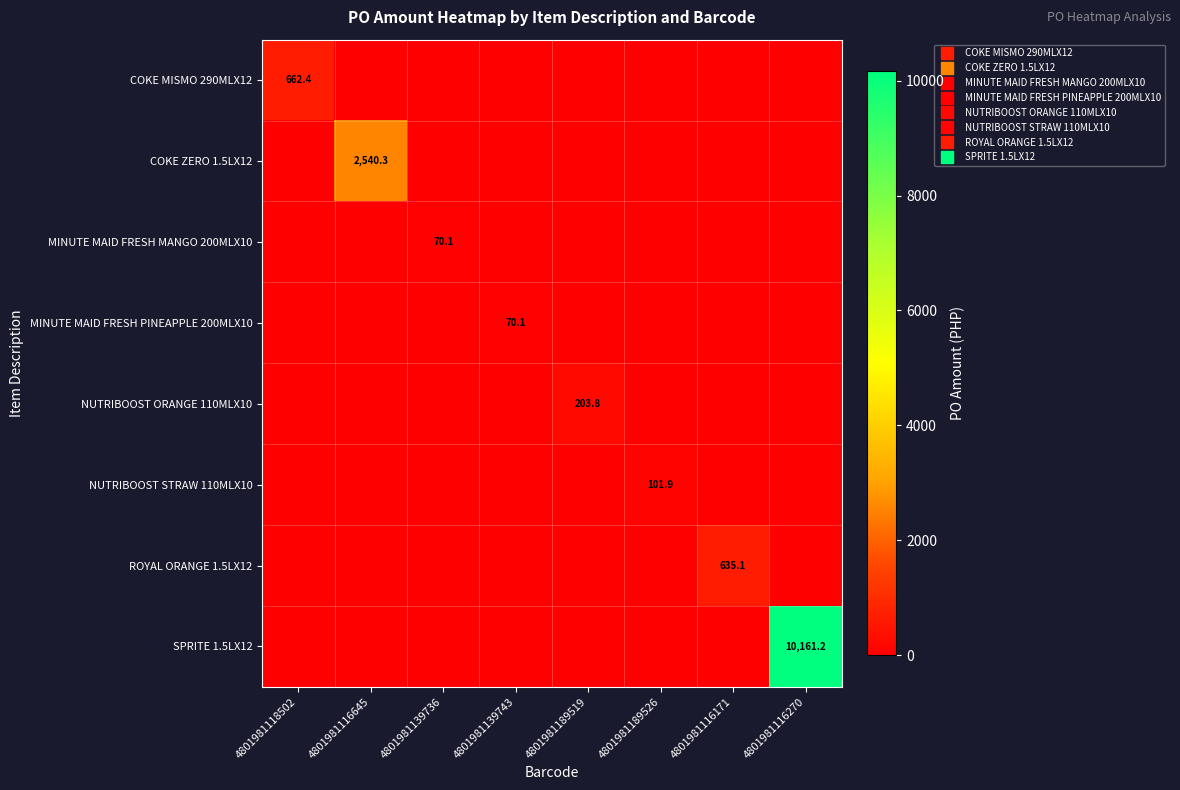

Is it true that SPRITE 1.5LX12 equals 0.0 at 4801981189526?

True